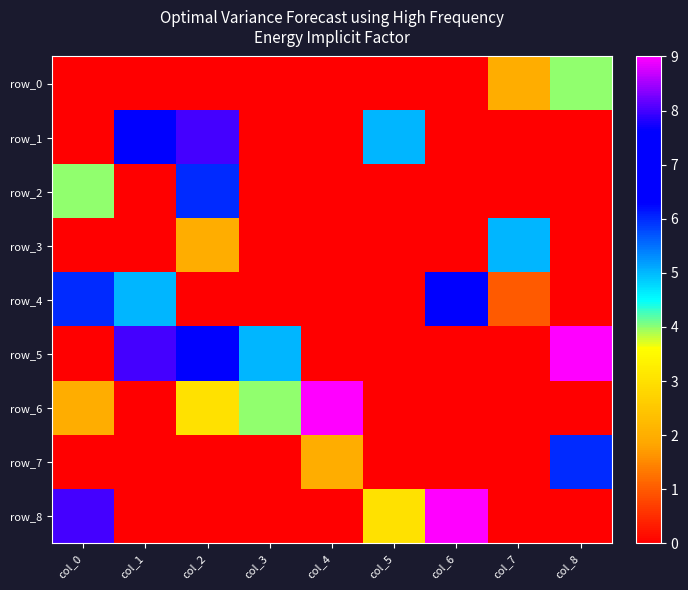

How many categories are shown in the chart?

9